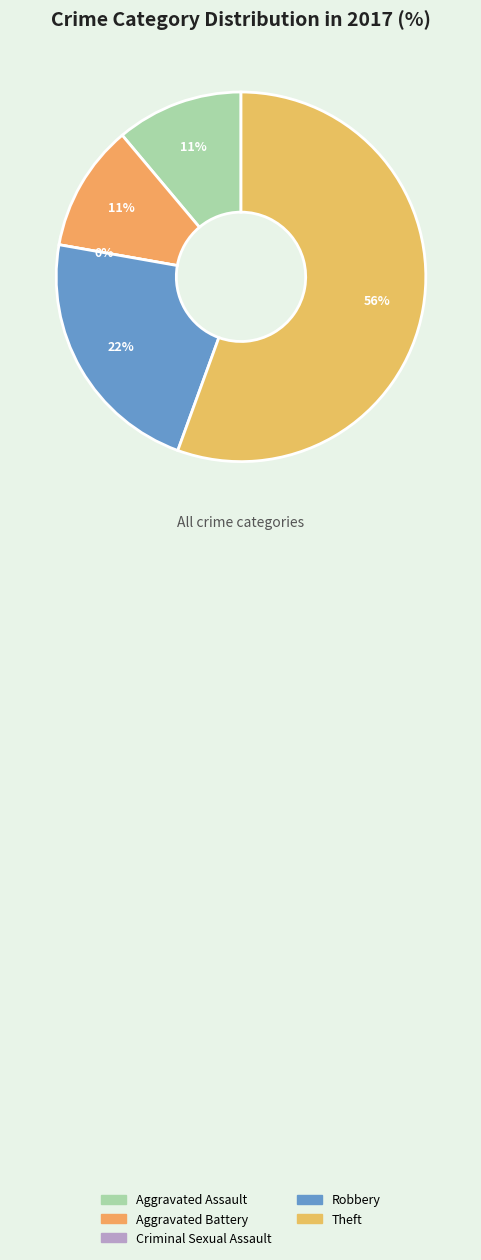

Rank the categories by value from highest to lowest.

Theft, Robbery, Aggravated Assault, Aggravated Battery, Criminal Sexual Assault